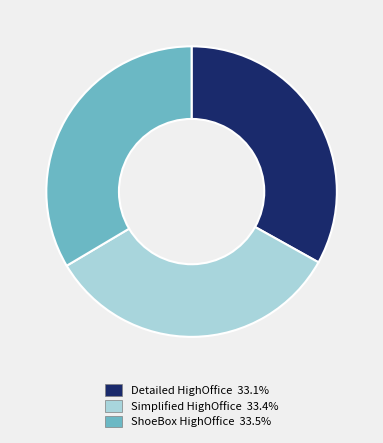

Is there any slice that represents more than half of the pie?

No